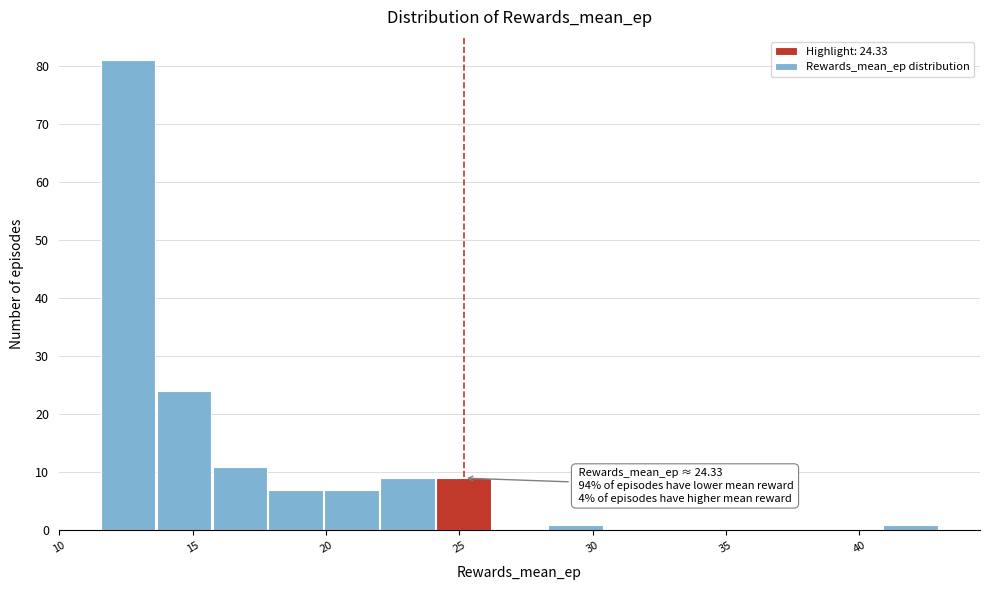

Over which range of the x-axis is the bar tallest?

11.5 to 13.5